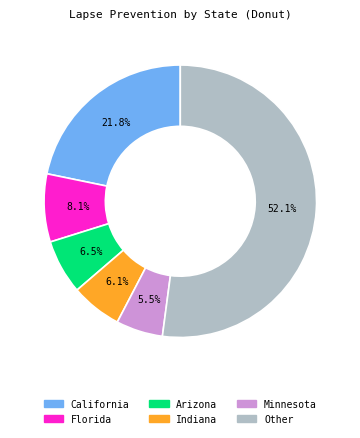

Does any single category account for the majority?

Yes